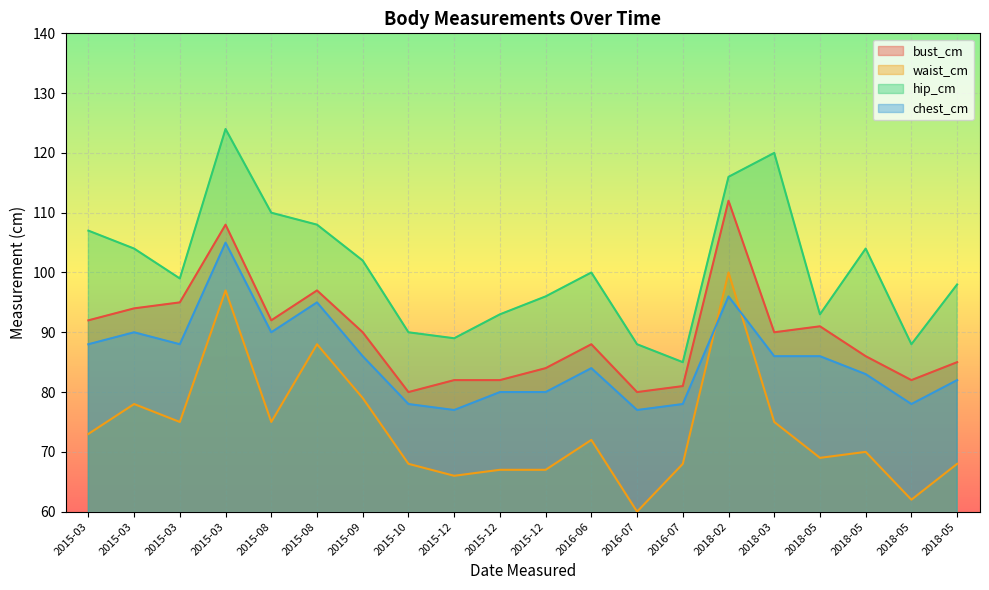

What are all the series names shown in the legend?

bust_cm, waist_cm, hip_cm, chest_cm